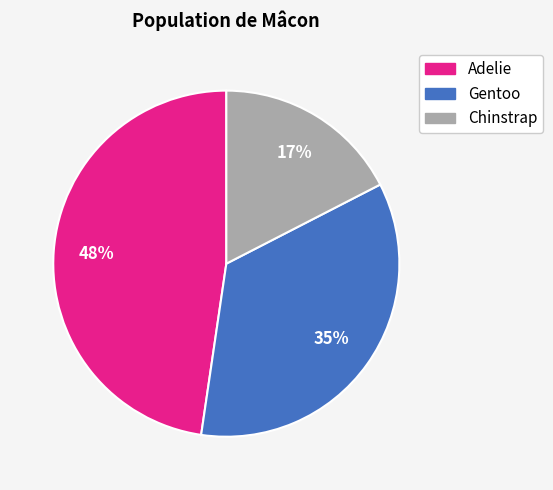

To the nearest percent, what is the average slice percentage?

33%